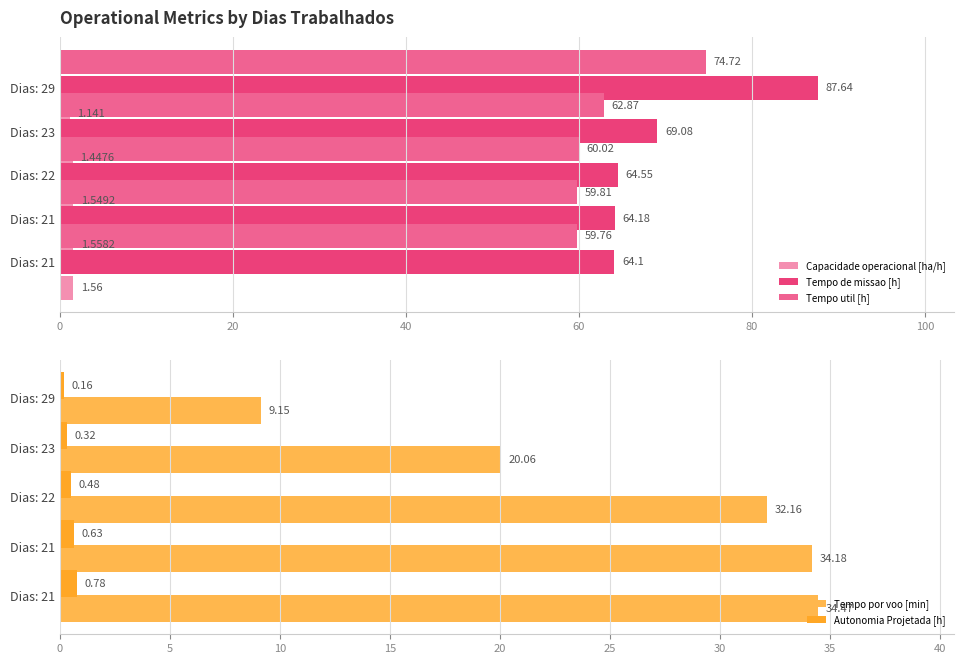

What is the difference between the second highest and second lowest values in the Autonomia Projetada [h] series?

0.3